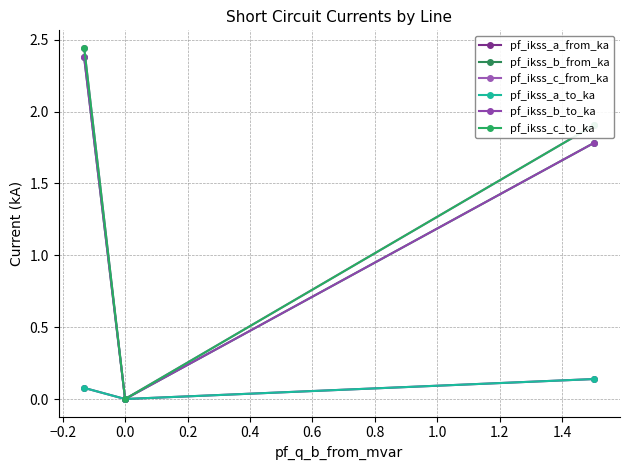

Does the chart have visible grid lines?

Yes